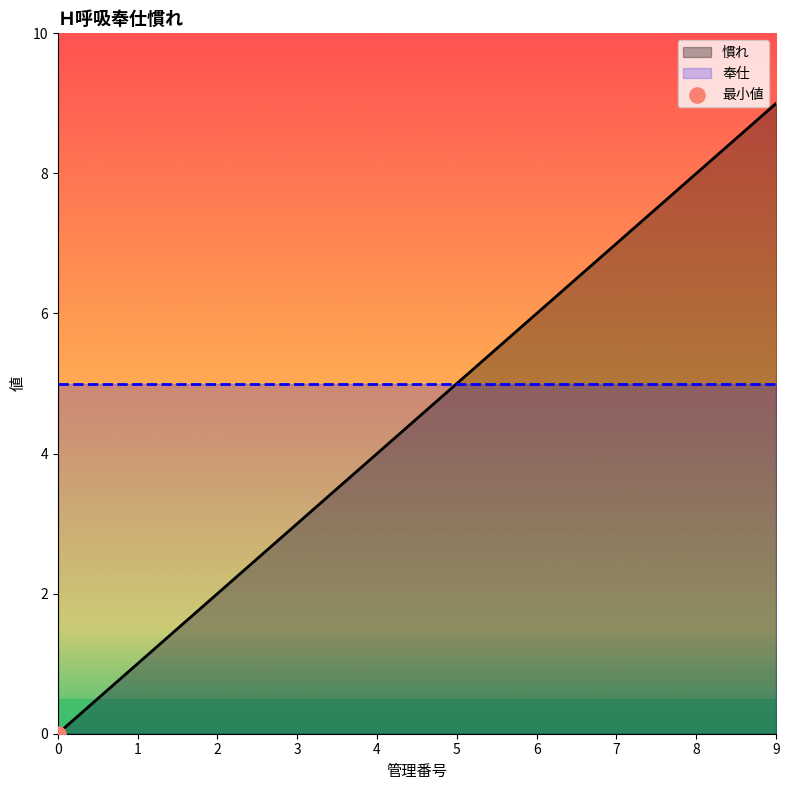

Which has a higher value, 9 or 7?

9